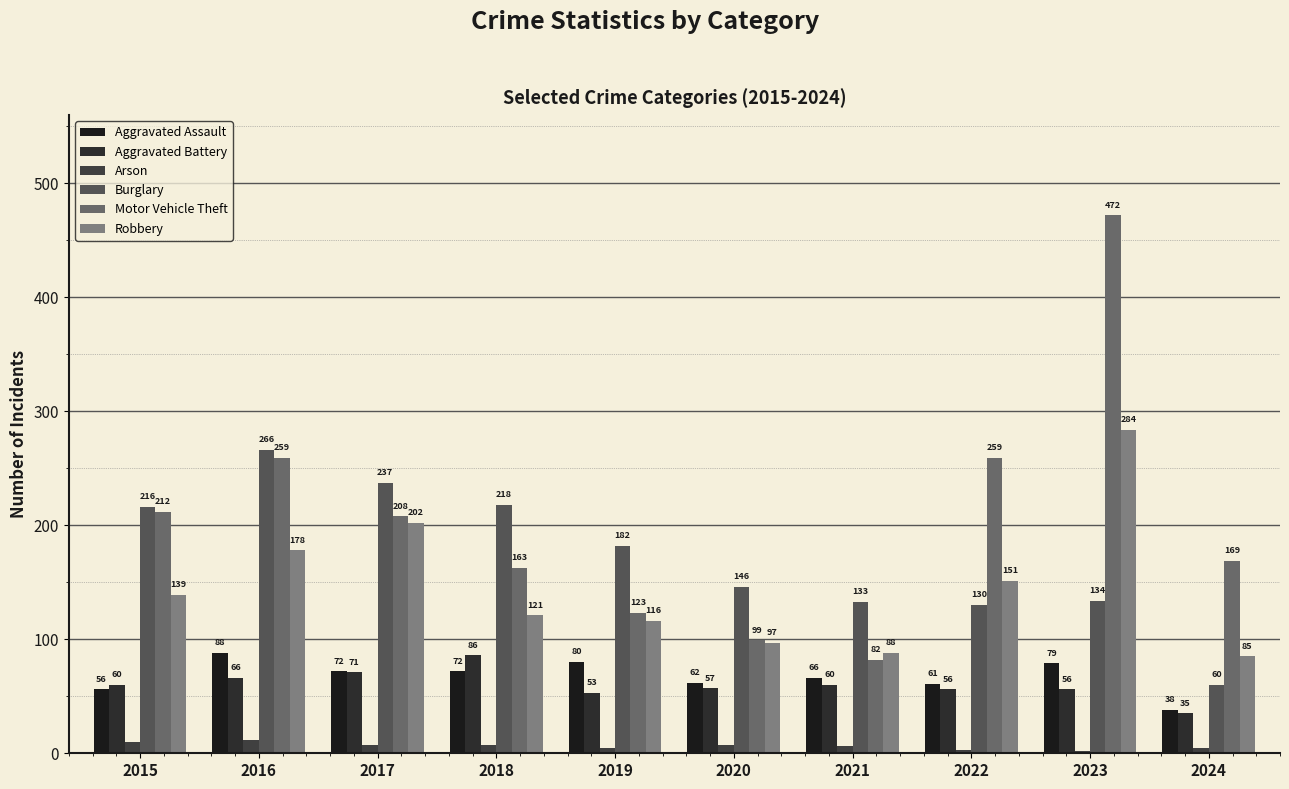

At which category is the sum across all series the highest?

2023